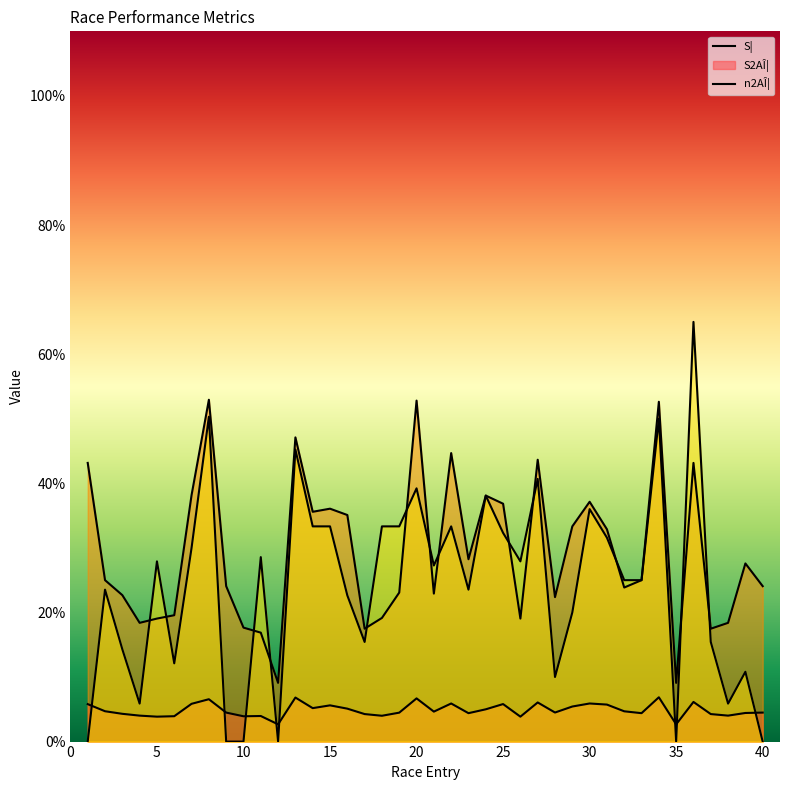

List the series in order of their overall mean, lowest first.

S¦, n2AÎ¦, S2AÎ¦